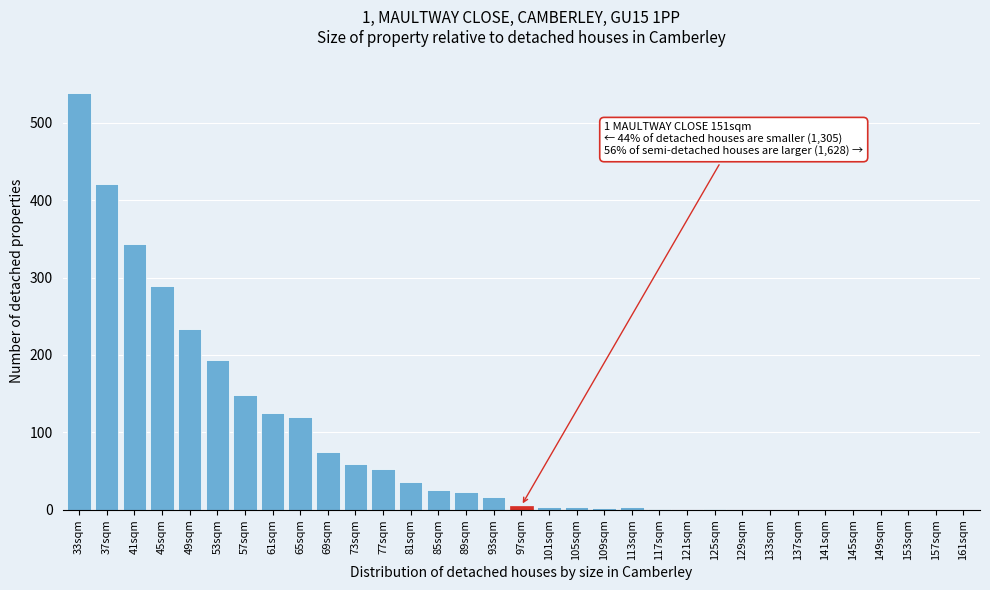

What is the change in value from 89sqm to 161sqm?

-23